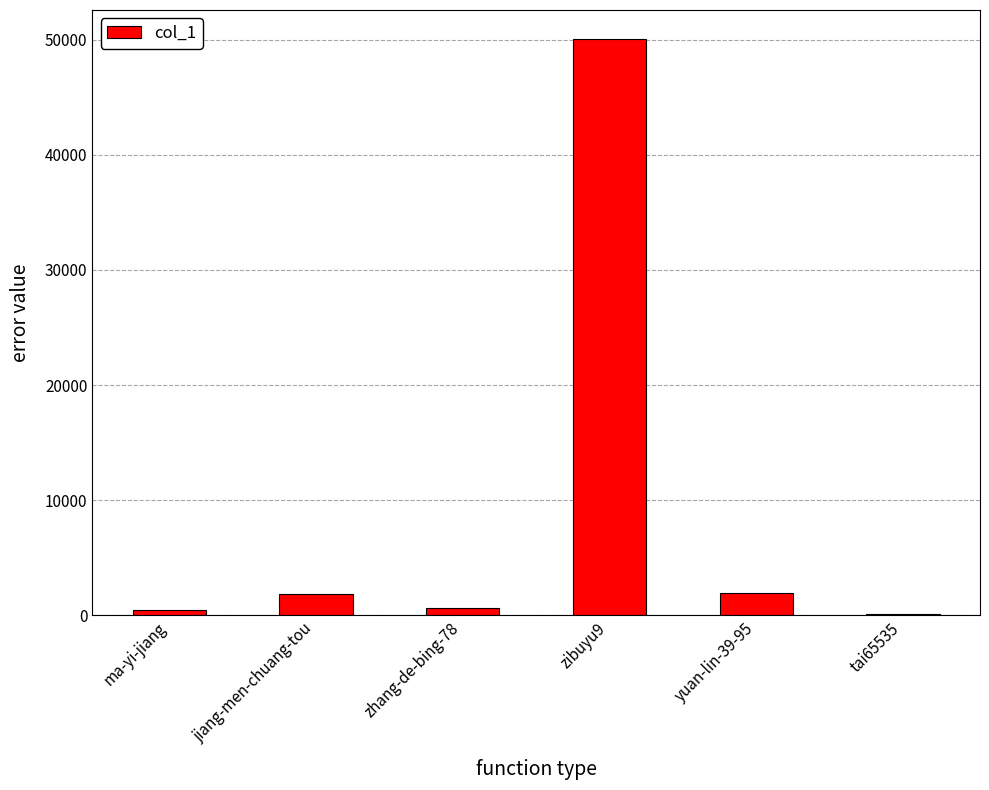

What is the change in value from zibuyu9 to yuan-lin-39-95?

-48138